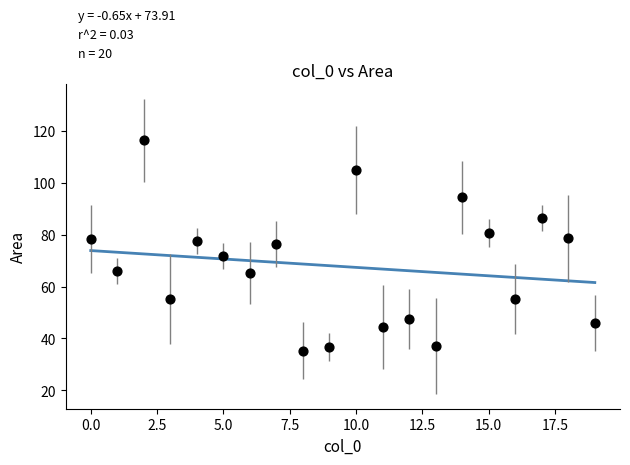

What is the range of Y values (max minus min)?

81.2